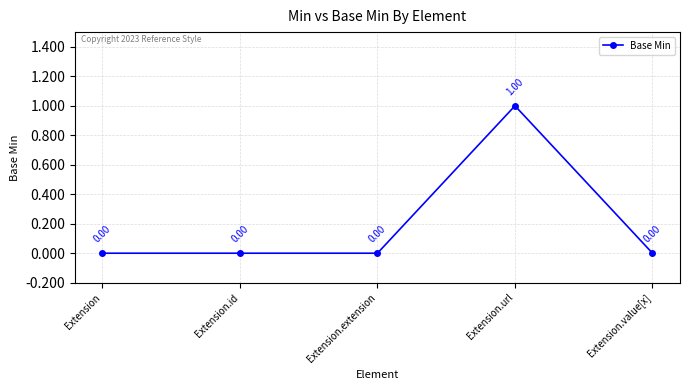

Reading left to right, list all the values displayed in this chart.

Extension=0	Extension.id=0	Extension.extension=0	Extension.url=1	Extension.value[x]=0